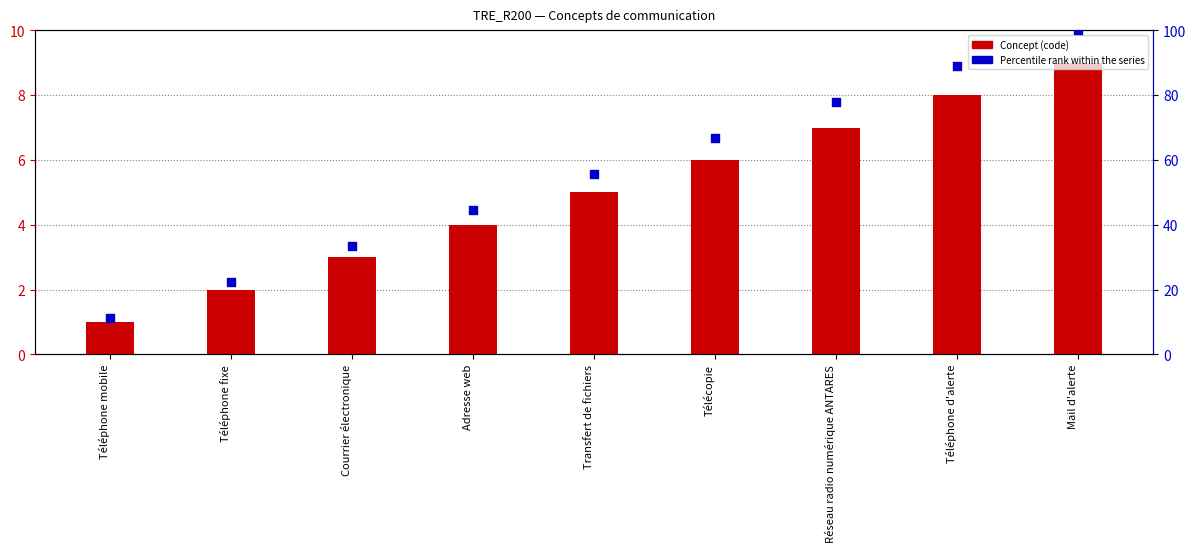

Which series has the largest total across all categories?

Percentile rank within the series